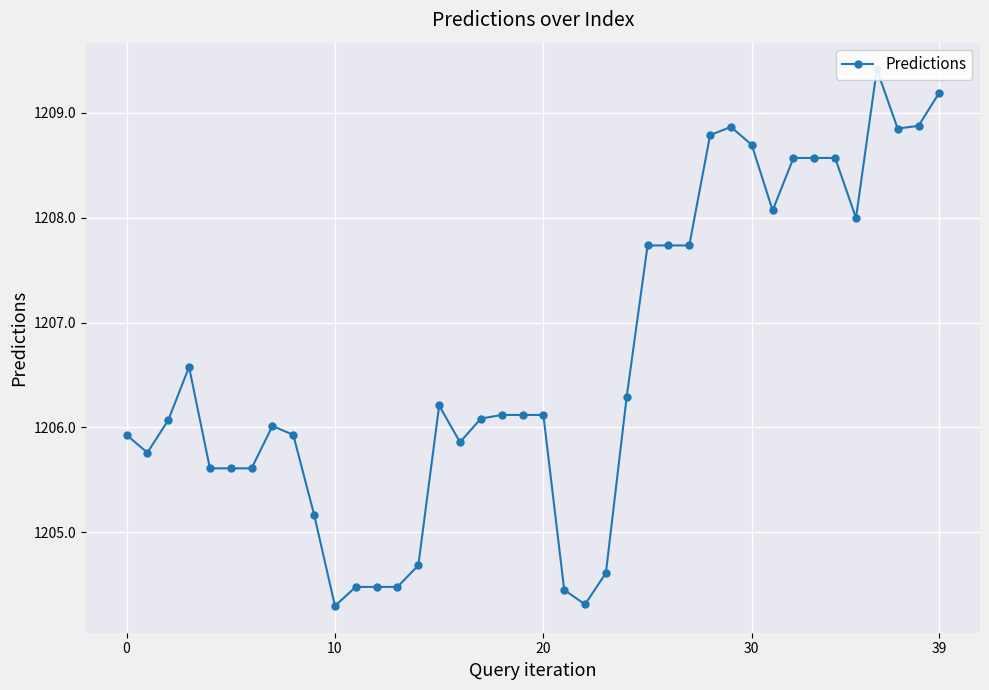

True or false: the data shows 1205.9 at 8.

True